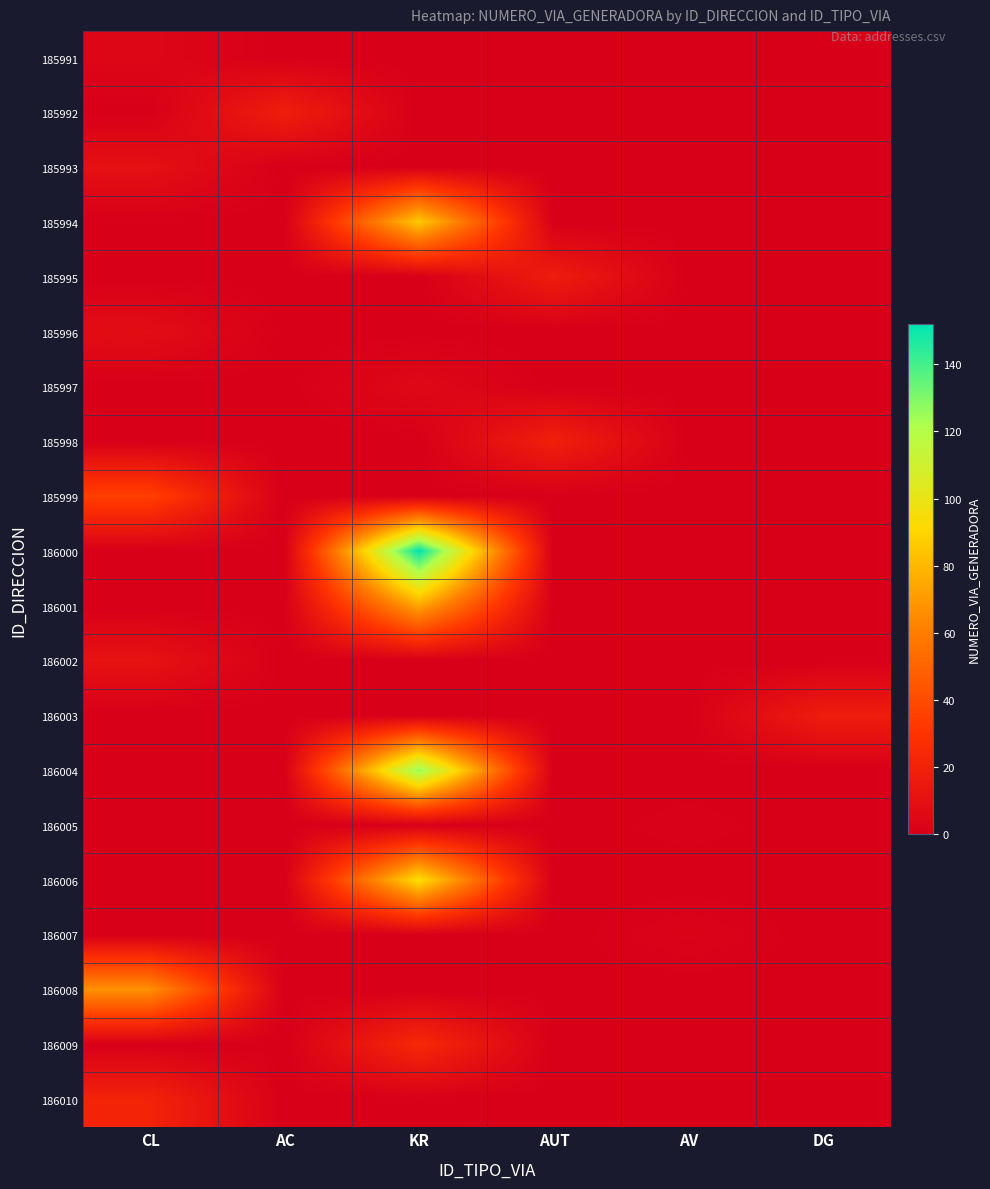

Which series has the widest spread of values?

186000